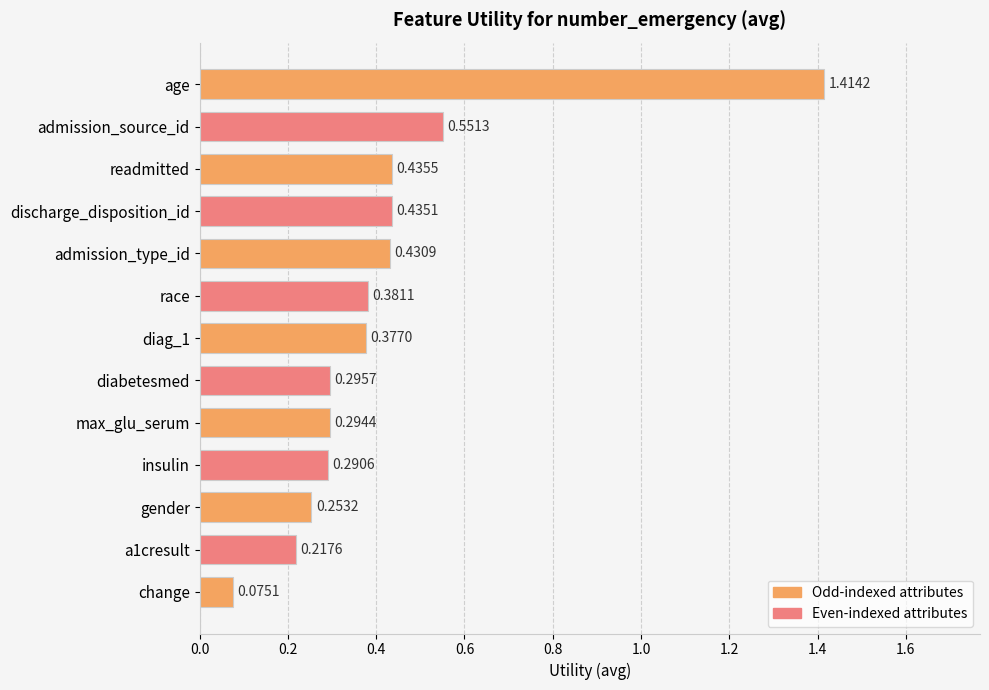

Between insulin and admission_source_id, which is larger?

admission_source_id